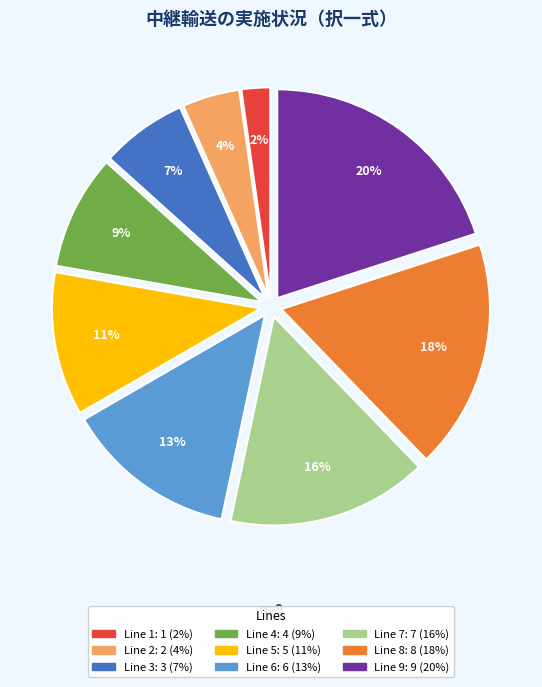

To the nearest percent, what is the difference between the Line 4 and Line 6 slice percentages?

4%